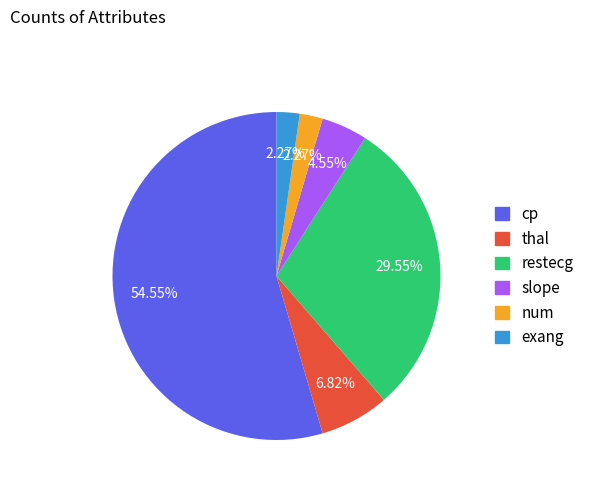

To the nearest percent, what is the average slice percentage?

17%